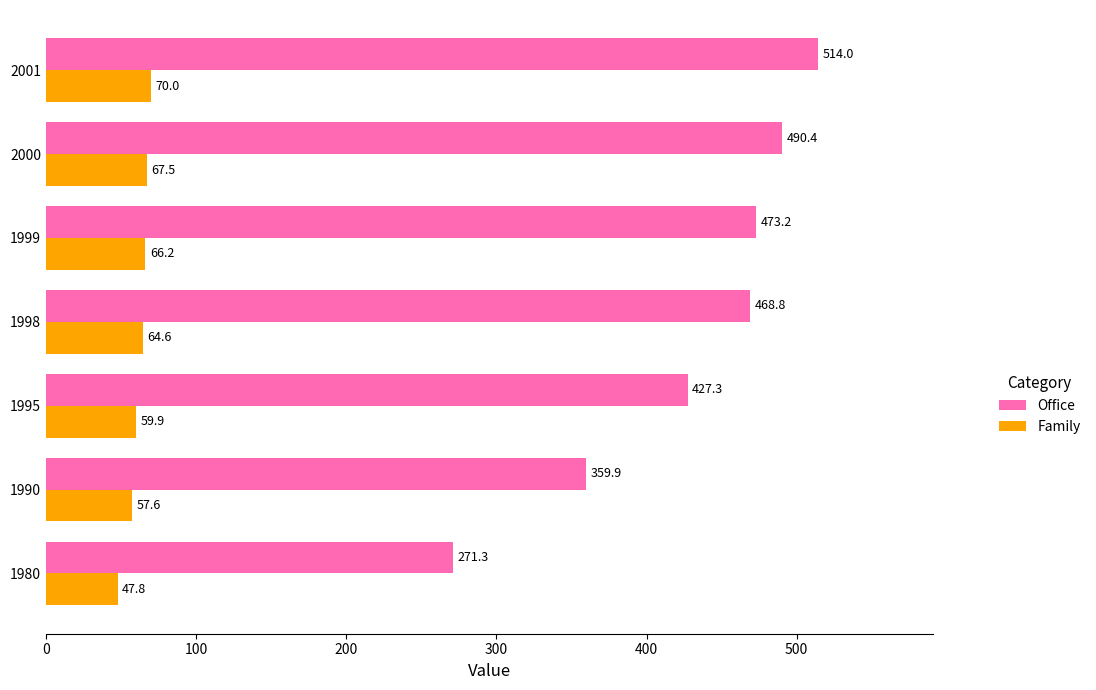

Count the number of categories in the chart.

7